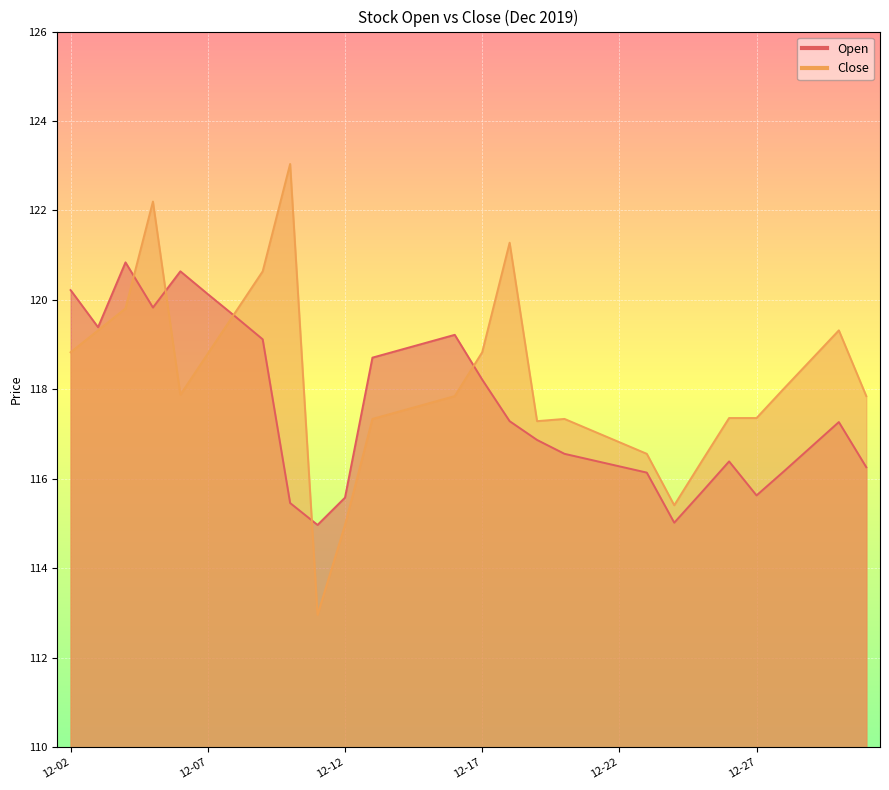

What is the average value of the Open series?

117.6